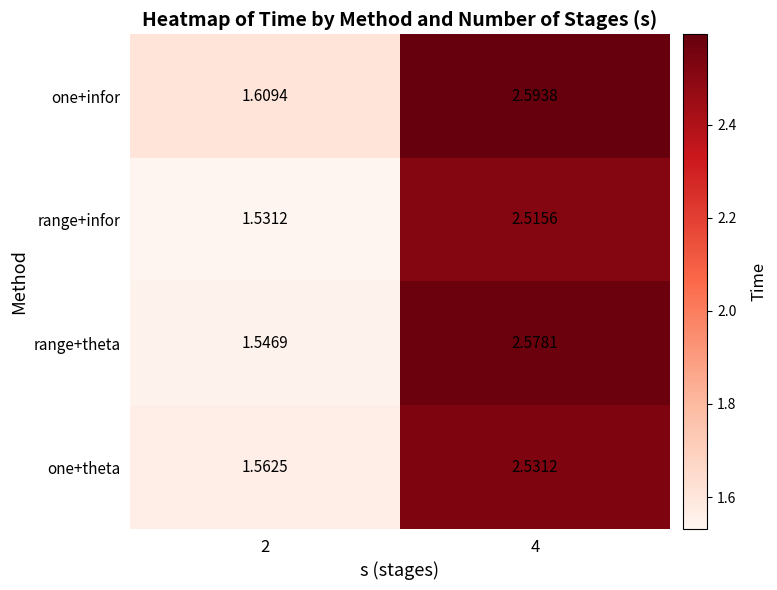

Between 2 and 4, which series saw the biggest shift?

range+theta